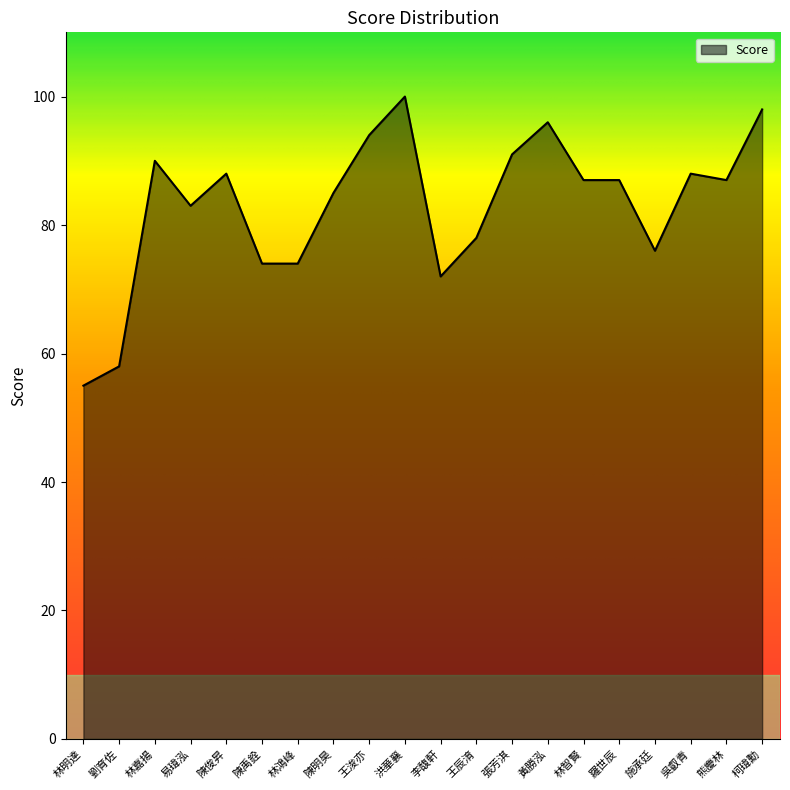

Is it true that the value at 張芳淇 is 91?

True